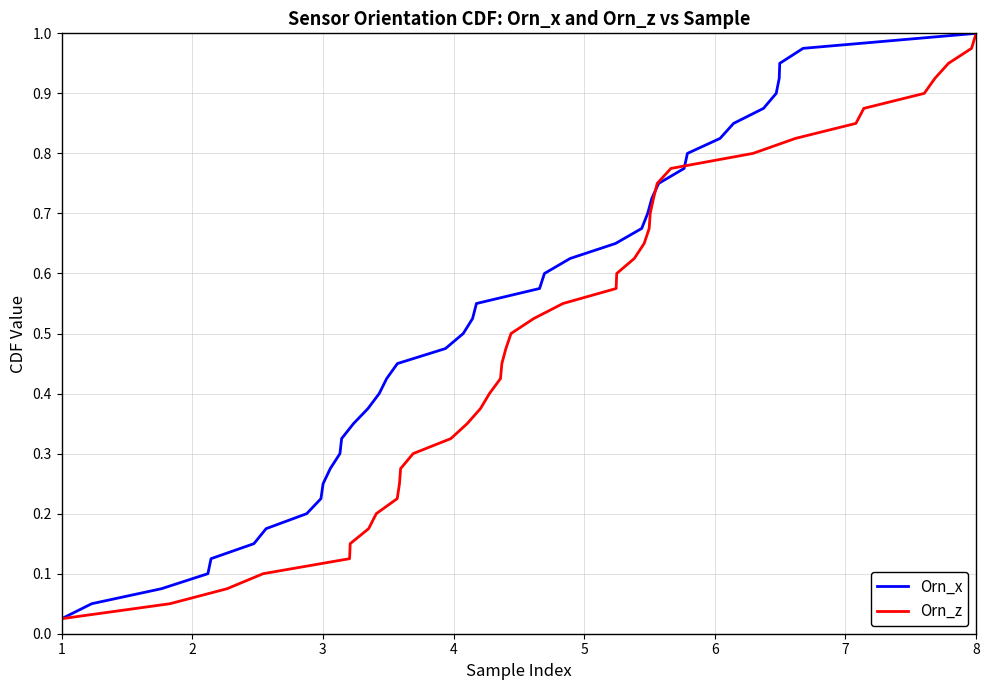

At which label does Orn_z reach its peak?

8